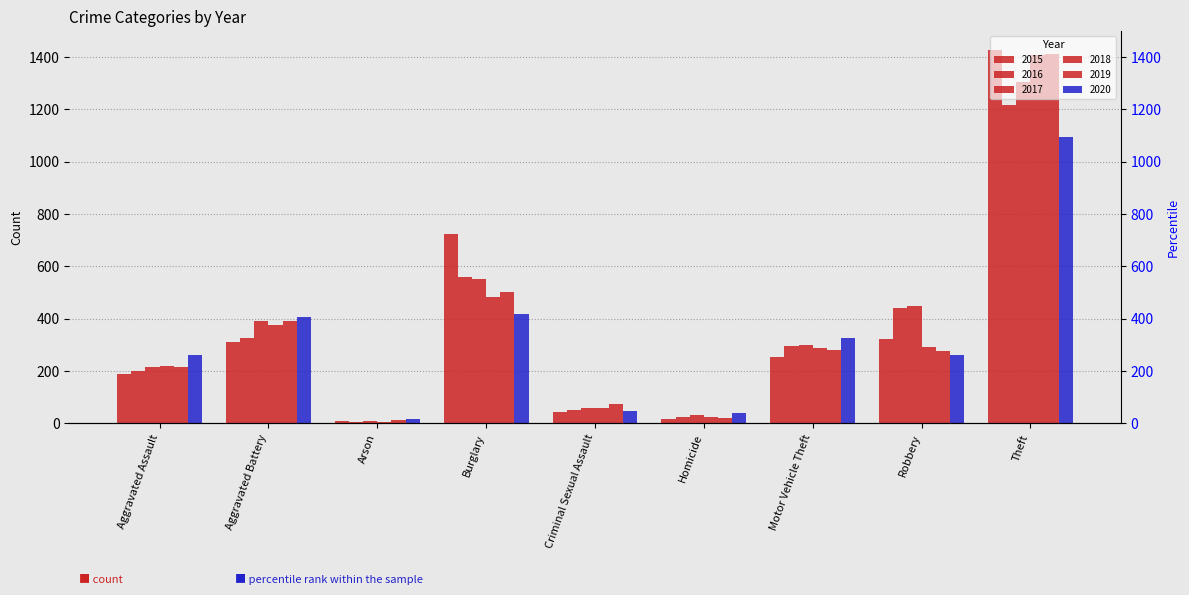

What is the difference between the second highest and minimum values in the 2017 series?

542